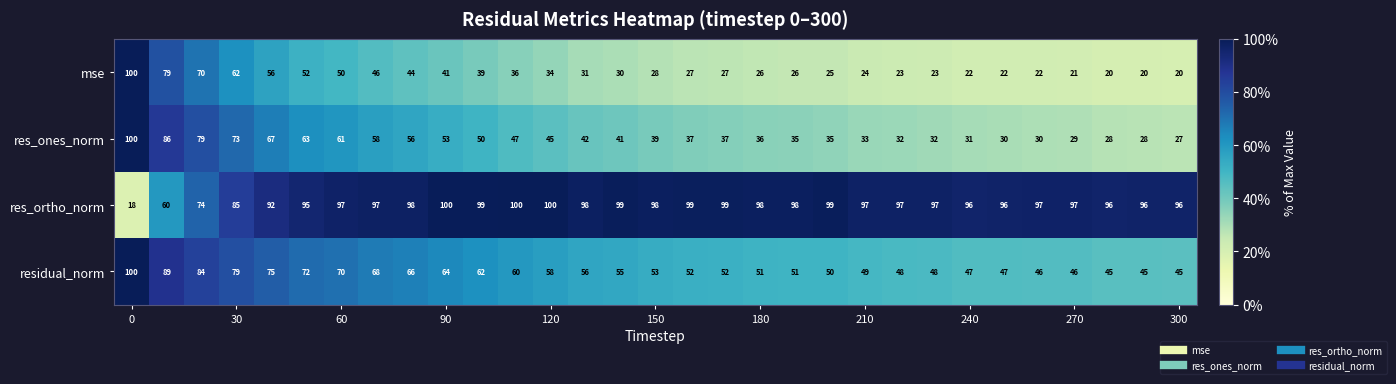

Rank the series by their average value, from highest to lowest.

res_ortho_norm, residual_norm, res_ones_norm, mse